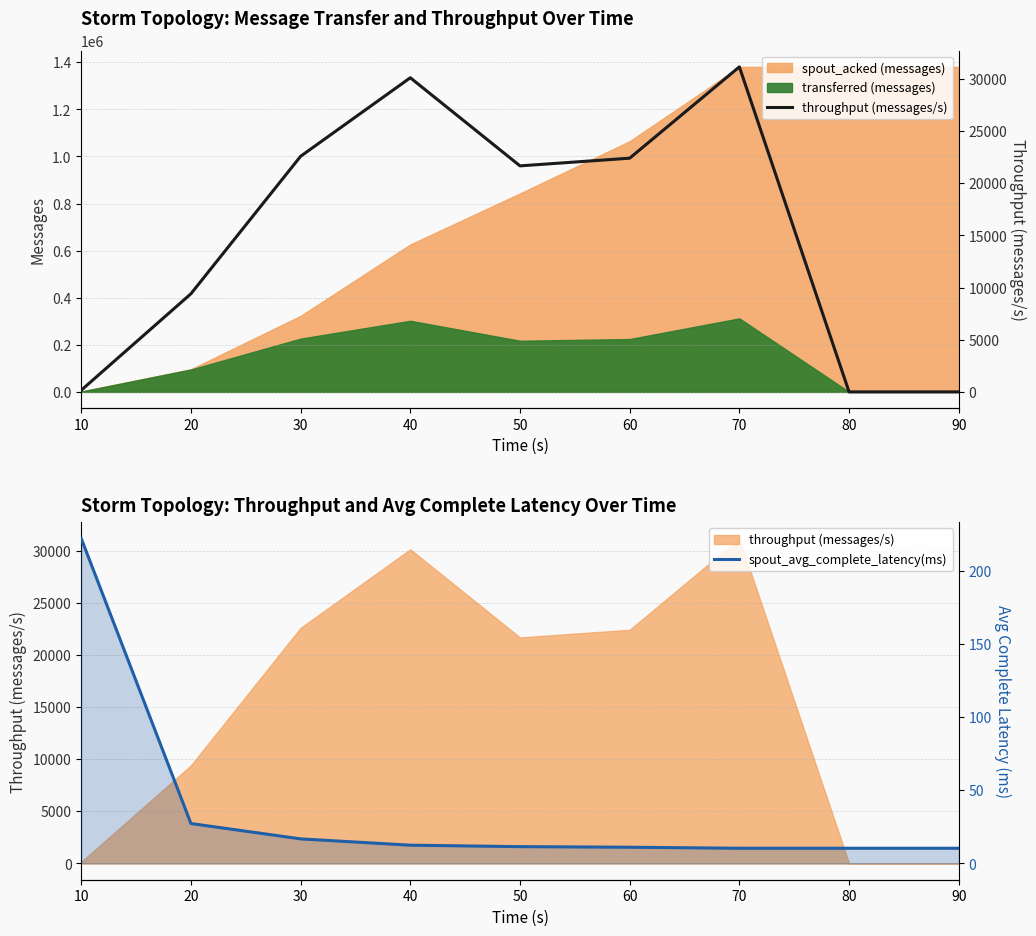

The value of throughput (messages/s) at 80 is 0.0. True or false?

True